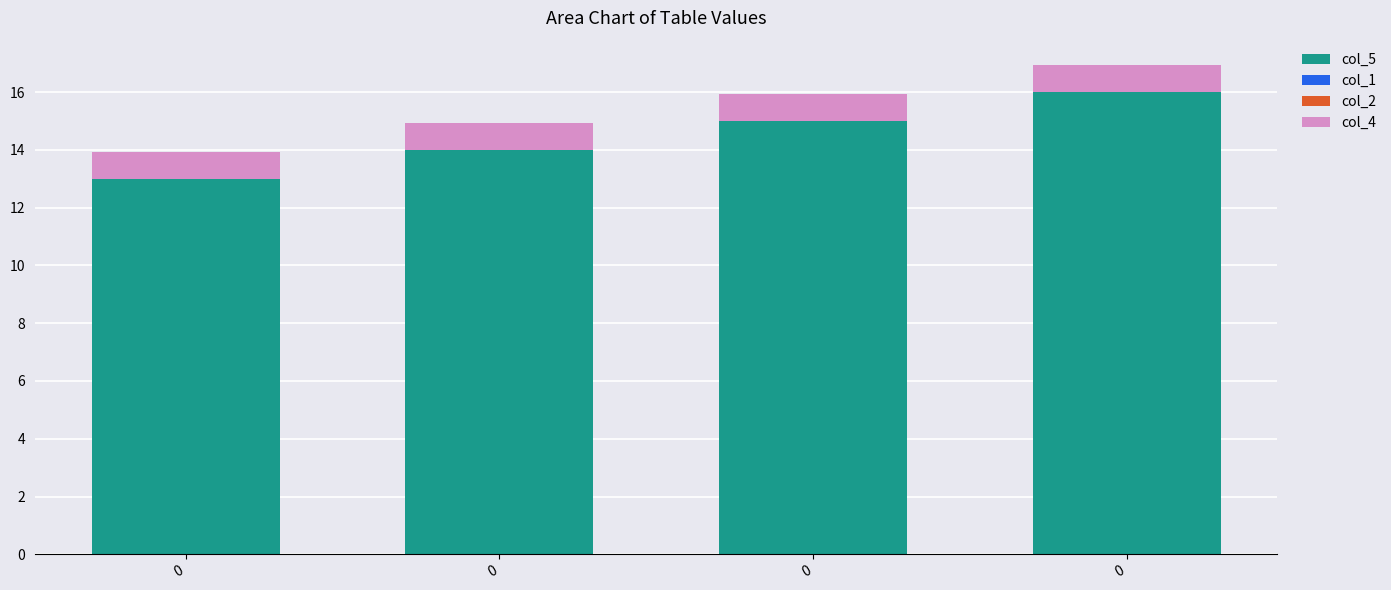

How many values in the col_5 series are below 15?

2